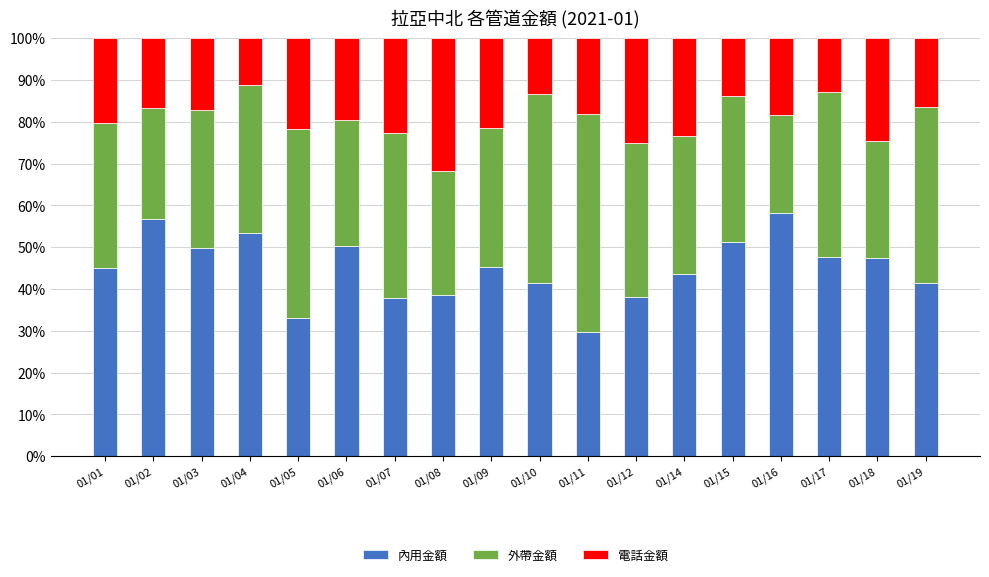

True or false: 內用金額 has a value of 18.5 at 01/15.

False